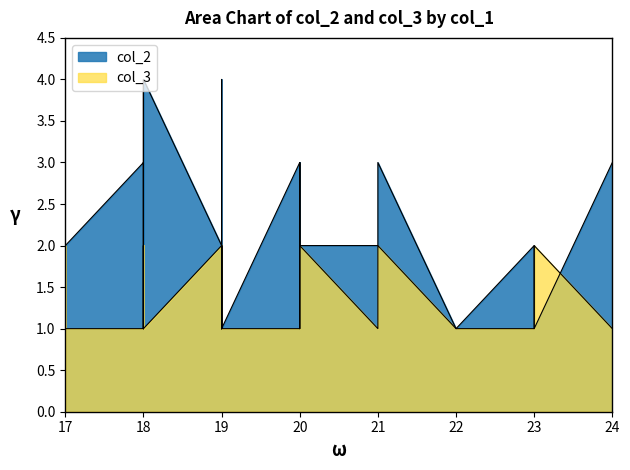

True or false: col_2 has more than 0 interior local peaks.

True